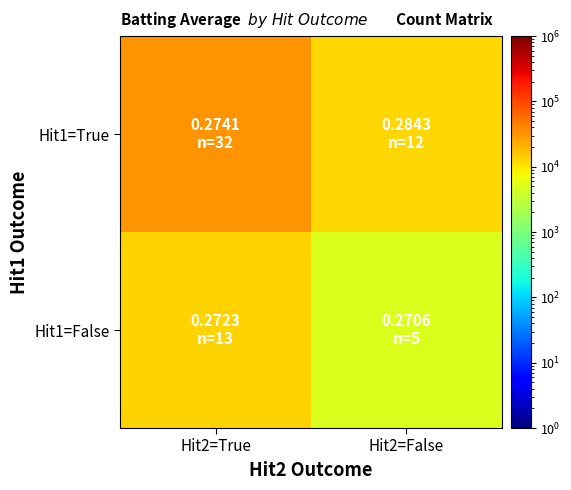

At which category is the sum across all series the highest?

Hit2=True